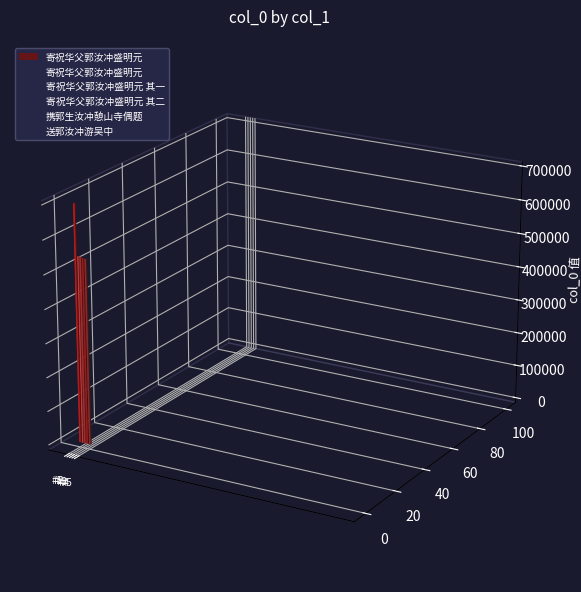

Rank the categories by value from highest to lowest.

寄祝华父郭汝冲盛明元, 寄祝华父郭汝冲盛明元 其二, 寄祝华父郭汝冲盛明元 其一, 携郭生汝冲憩山寺偶题, 送郭汝冲游吴中